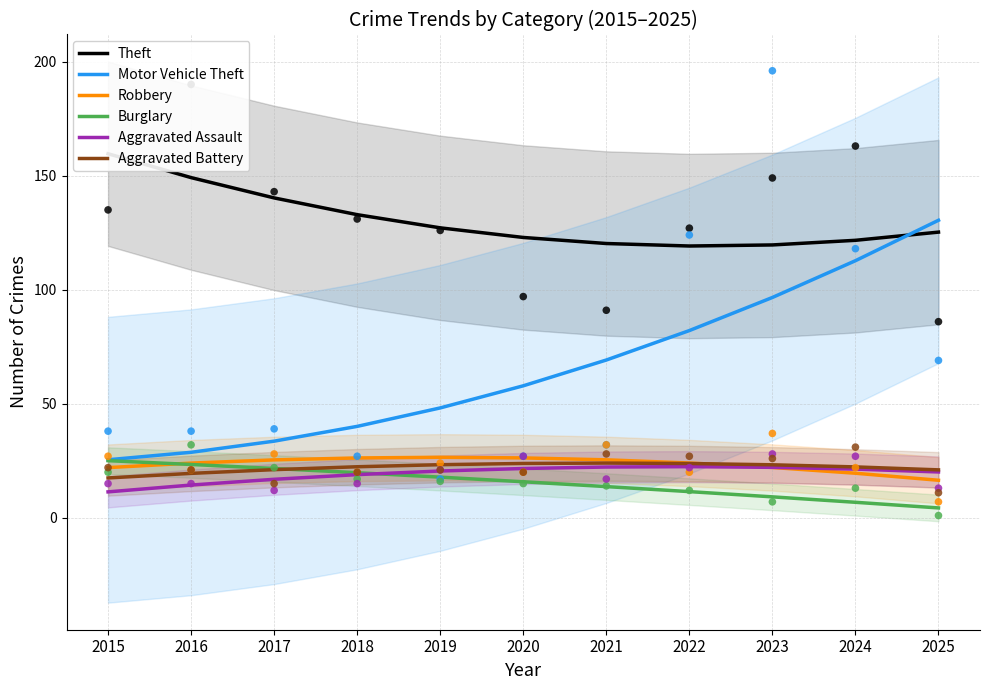

Is the value of Robbery at 2016 greater than the value of Aggravated Battery at 2020?

Yes